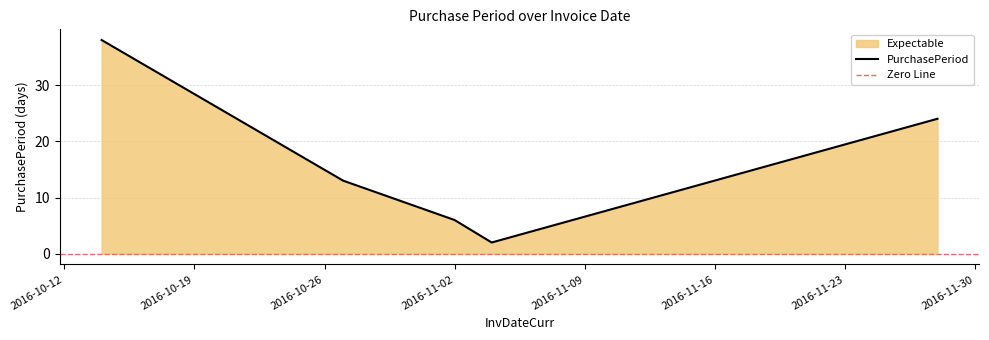

How many distinct data groups are displayed?

1